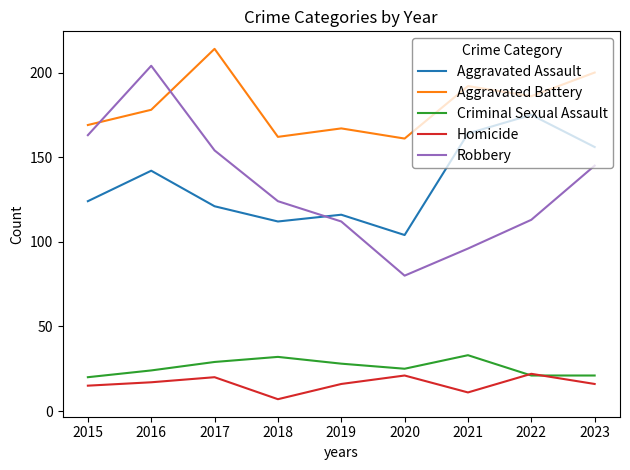

What is the smallest value displayed?

7